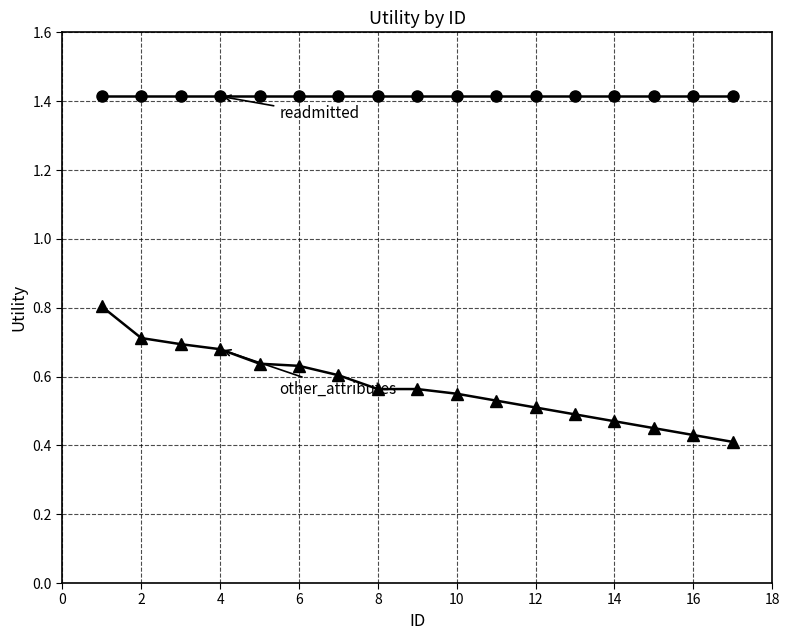

What is the difference between the highest and lowest values at 12?

0.9